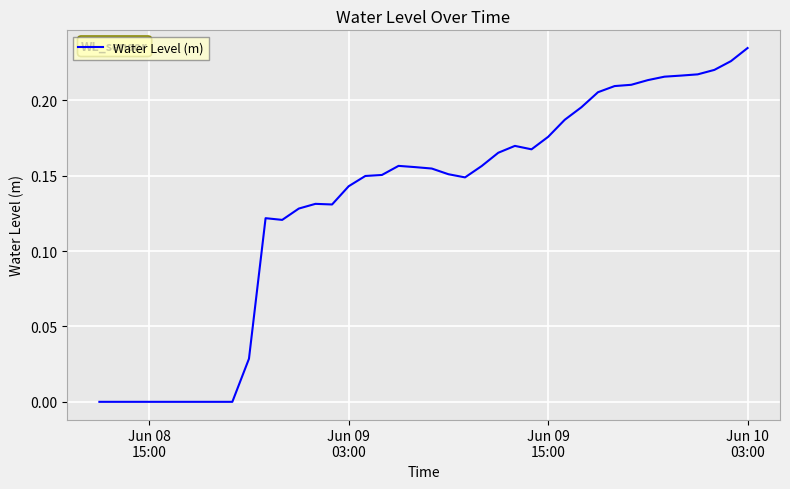

Where is the data nearest to the value 0?

Jun 08
15:00